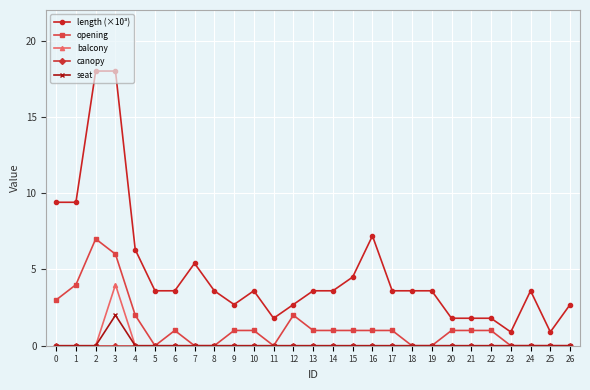

What is the value of the length (×10³) point at the 19th from the left?

3.6